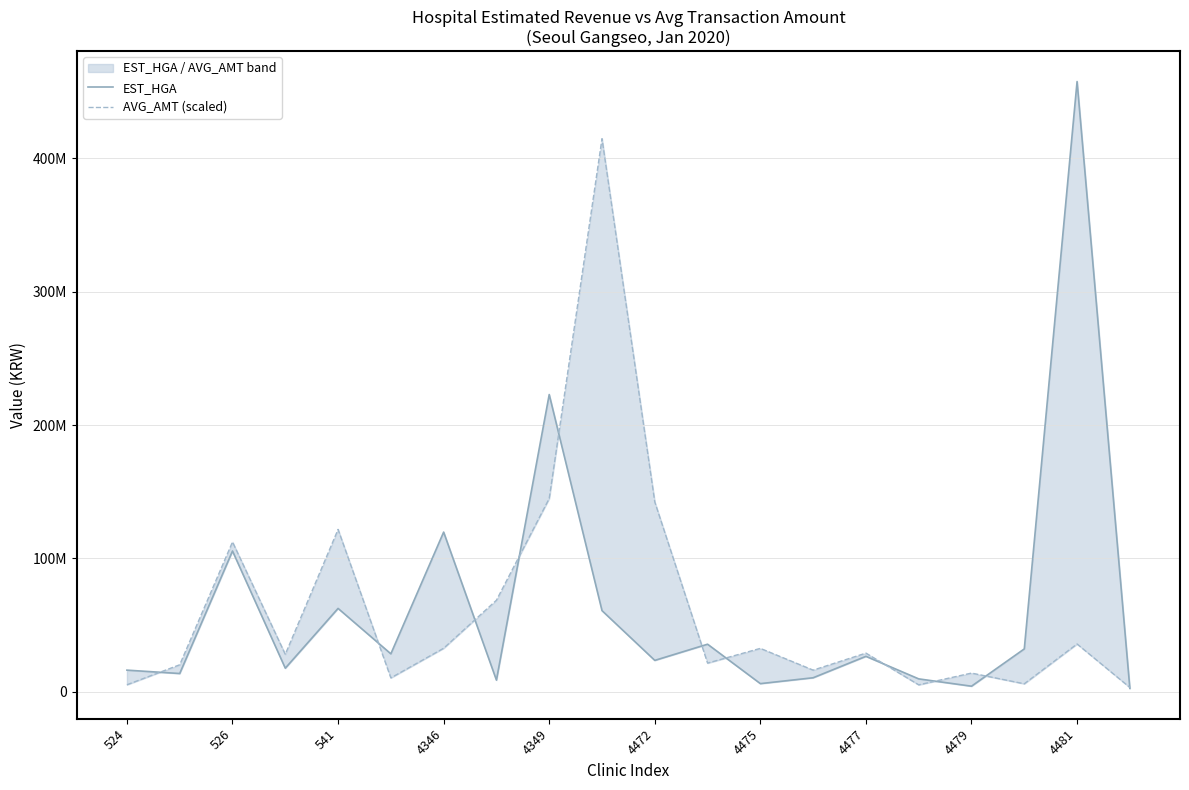

What is the total value across all series at 4475?

38780591.8